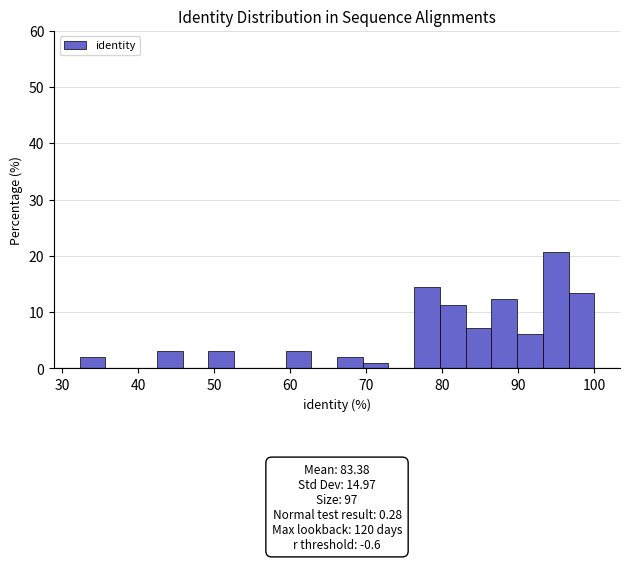

Read against the x-axis, roughly where is the centre of the tallest bar?

95